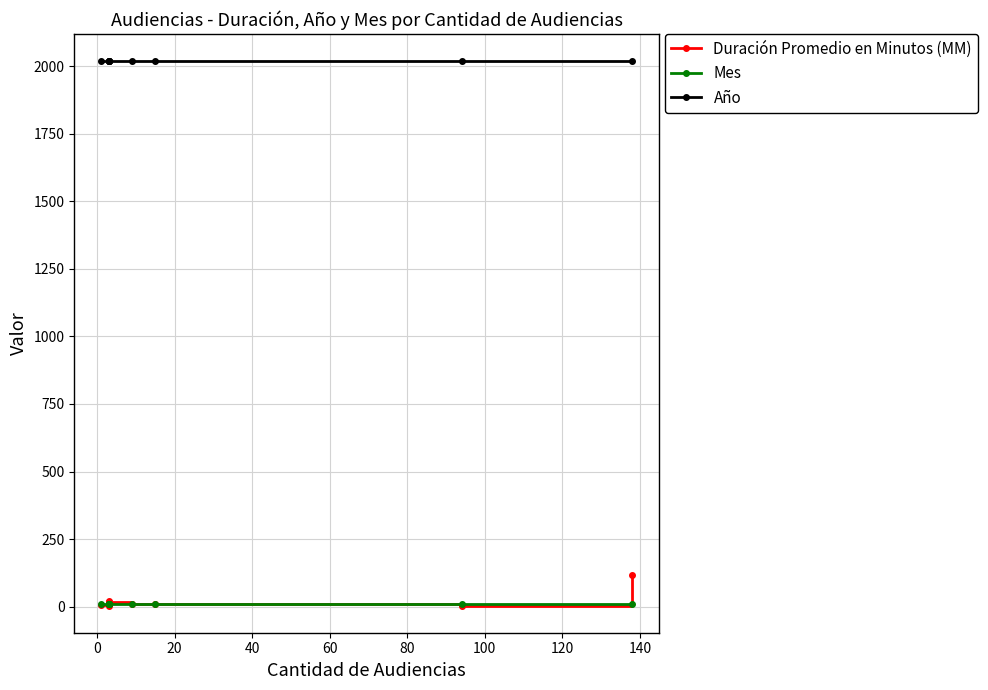

What is the maximum value shown in the chart?

2019